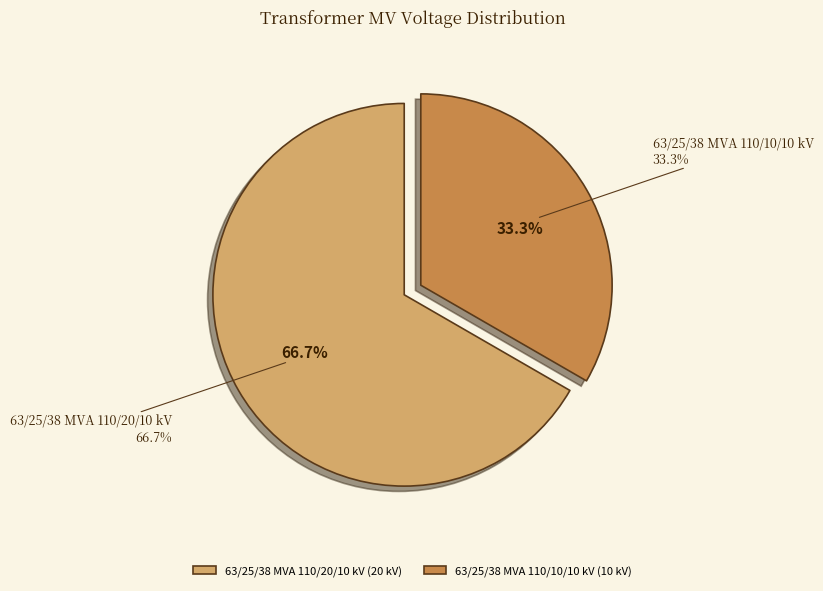

Combined, do 63/25/38 MVA 110/20/10 kV and 63/25/38 MVA 110/10/10 kV account for over 50%?

Yes